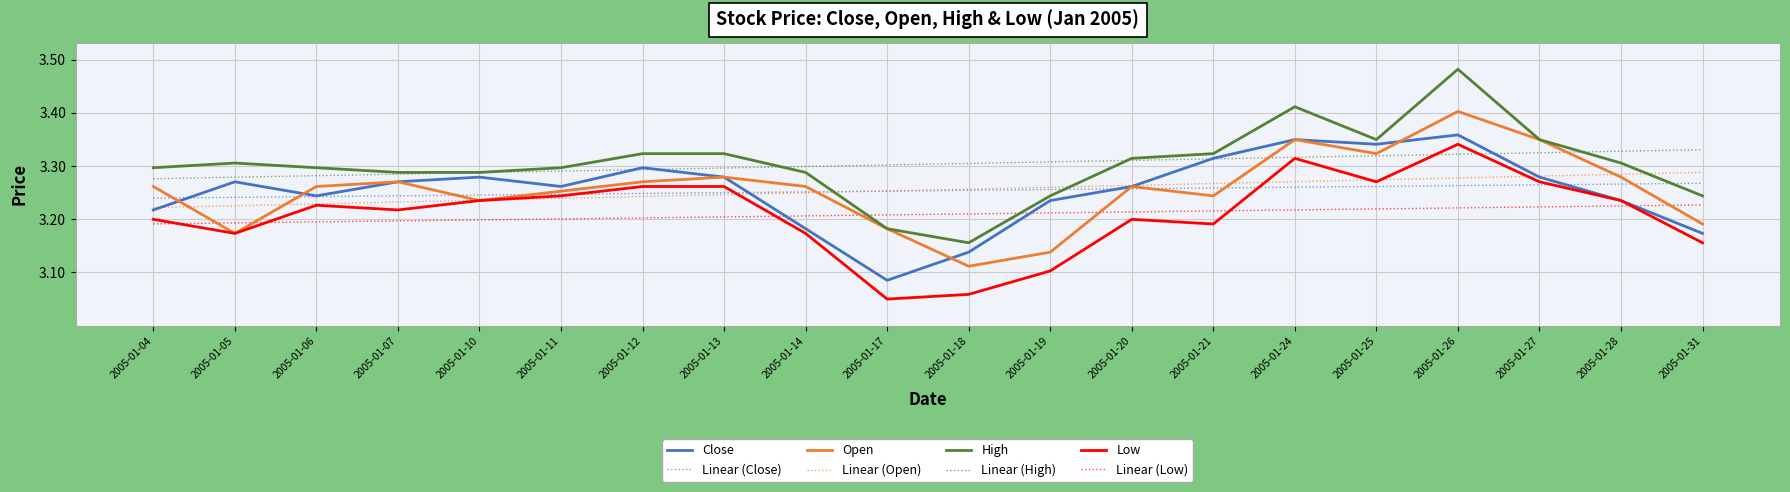

What is the total value across all series at 2005-01-12?

26.1